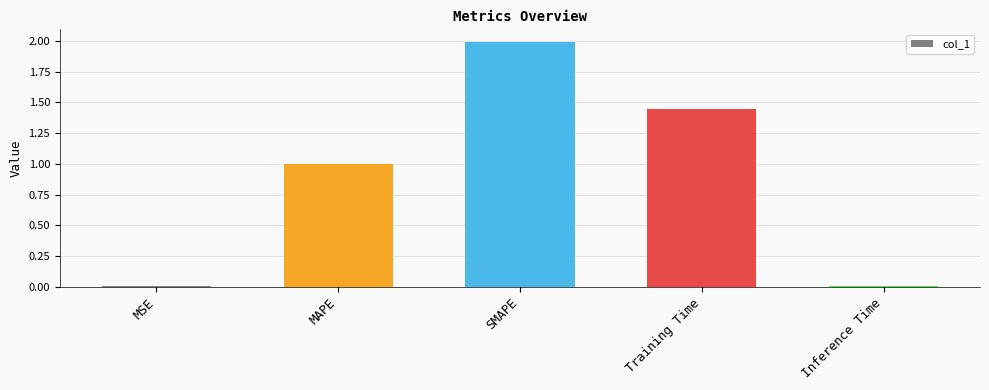

Between MAPE and MSE, which is larger?

MAPE